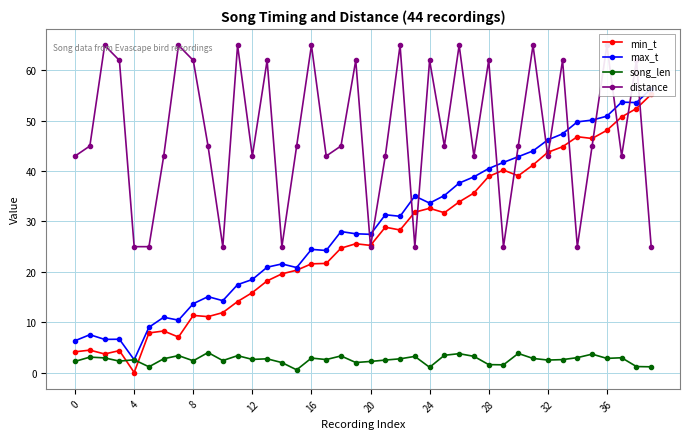

What is the sum of the min_t values at 34 and 25?

78.6